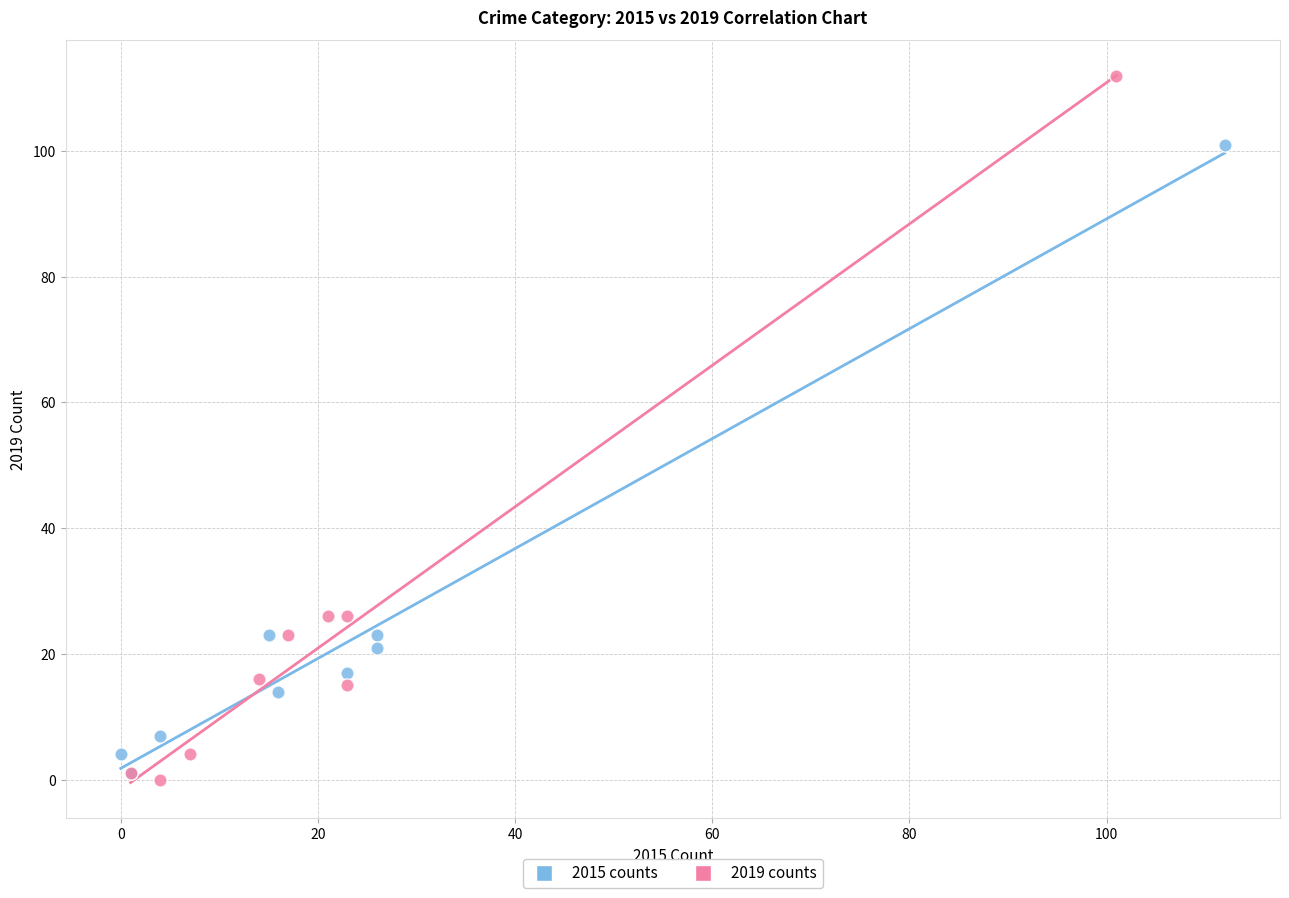

Which series reaches the maximum Y coordinate?

2019 counts